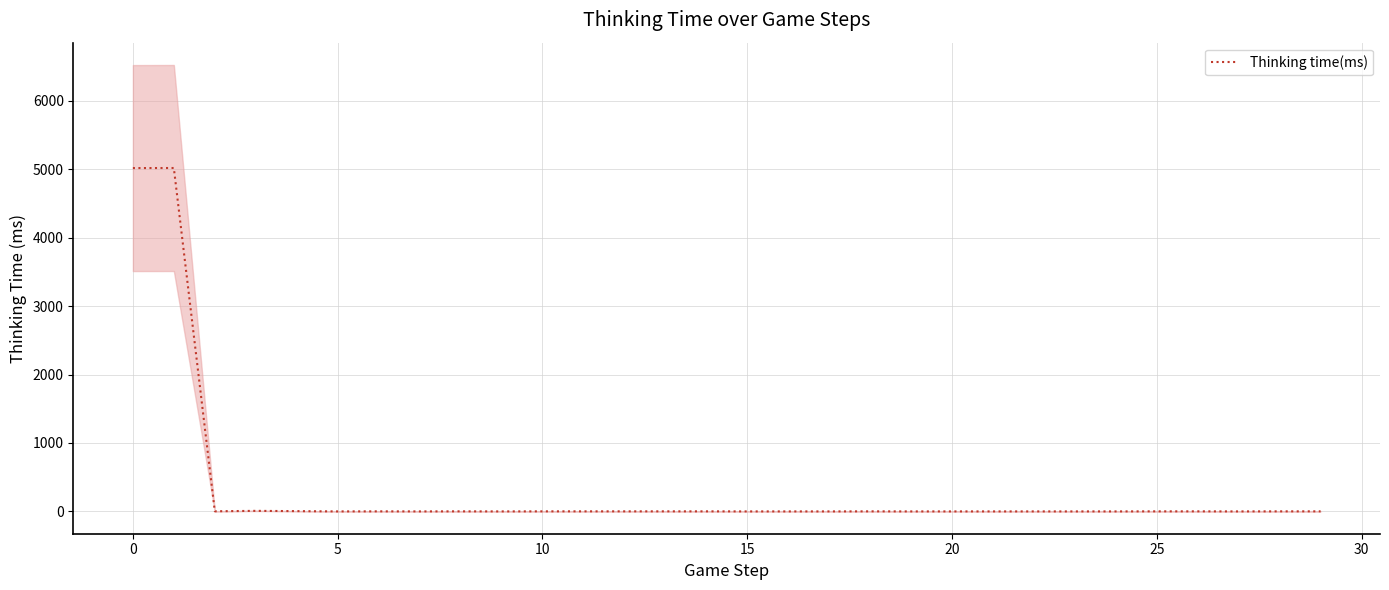

What is the value of the 5th point from the left?

4